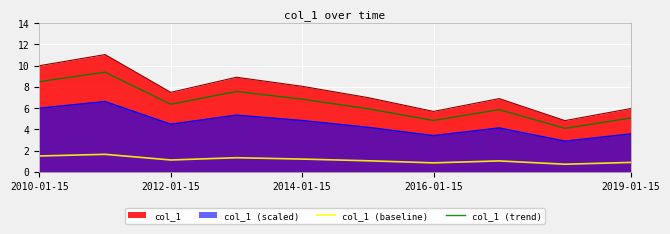

What are all the series names shown in the legend?

col_1, col_1 (scaled), col_1 (baseline), col_1 (trend)